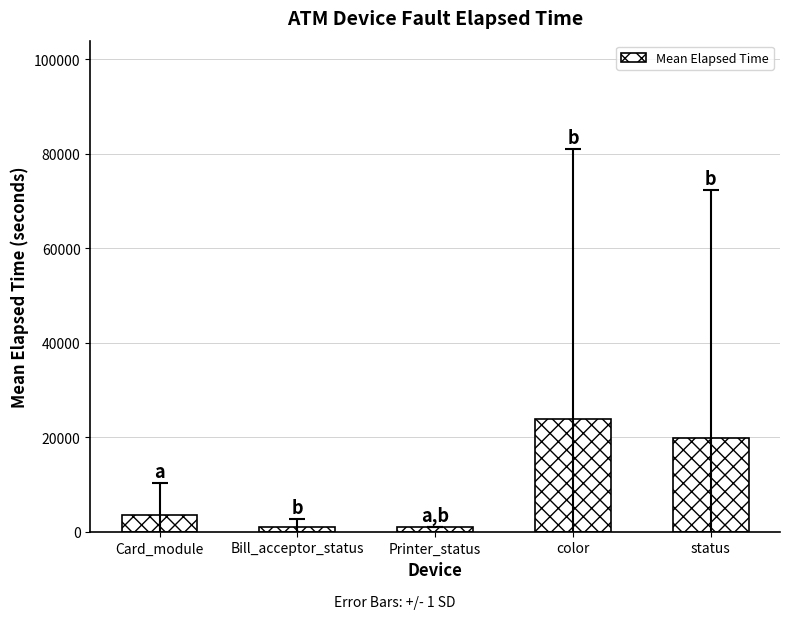

True or false: the data shows 23799.8 at color.

True